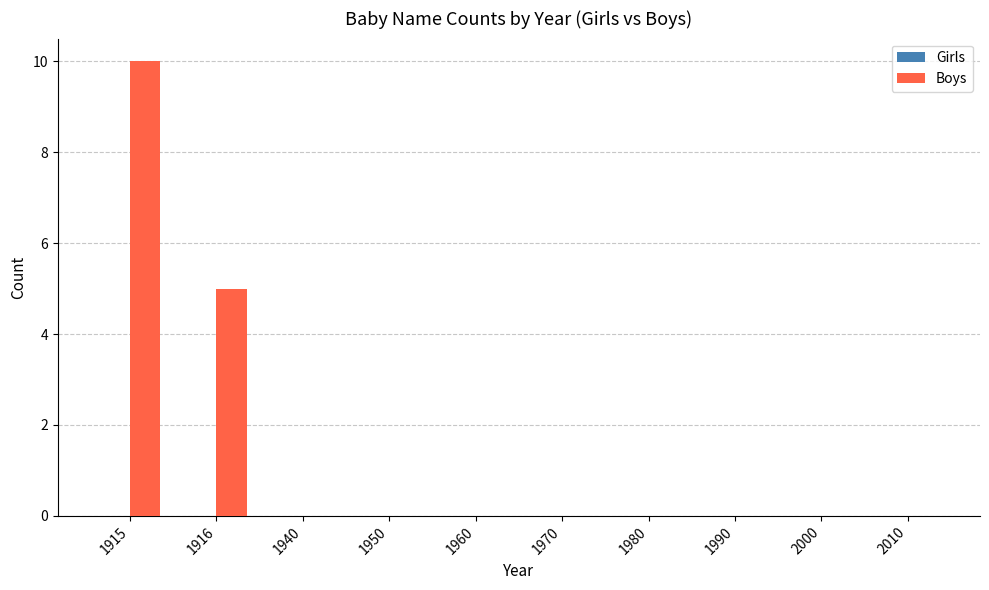

Does the chart contain stacked bars?

No